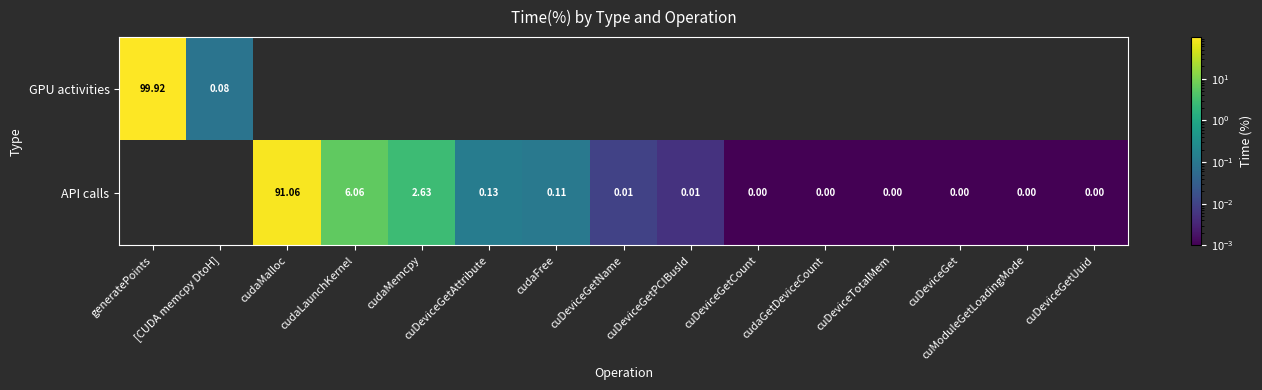

How many positive values does the GPU activities series have?

2